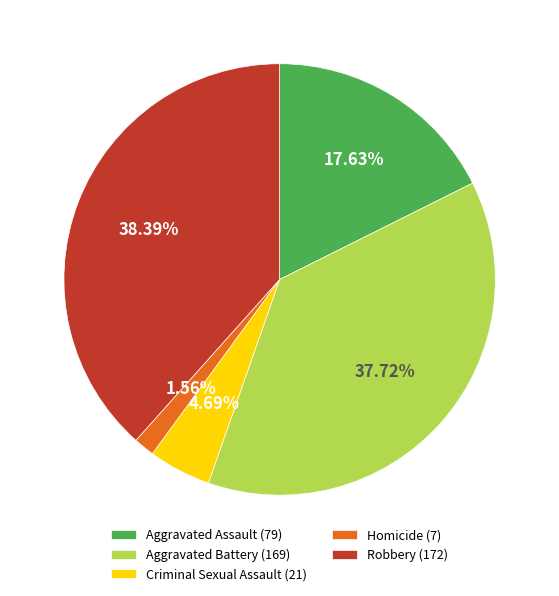

What is the ratio of the value at Aggravated Battery (169) to the value at Criminal Sexual Assault (21)?

8.0